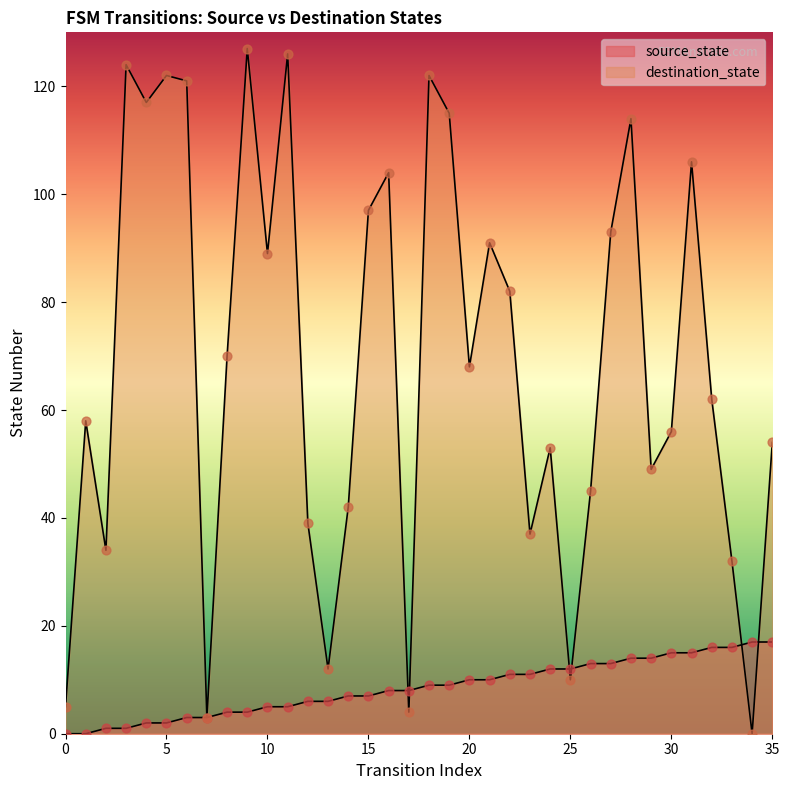

Which series reaches the maximum Y coordinate?

destination_state